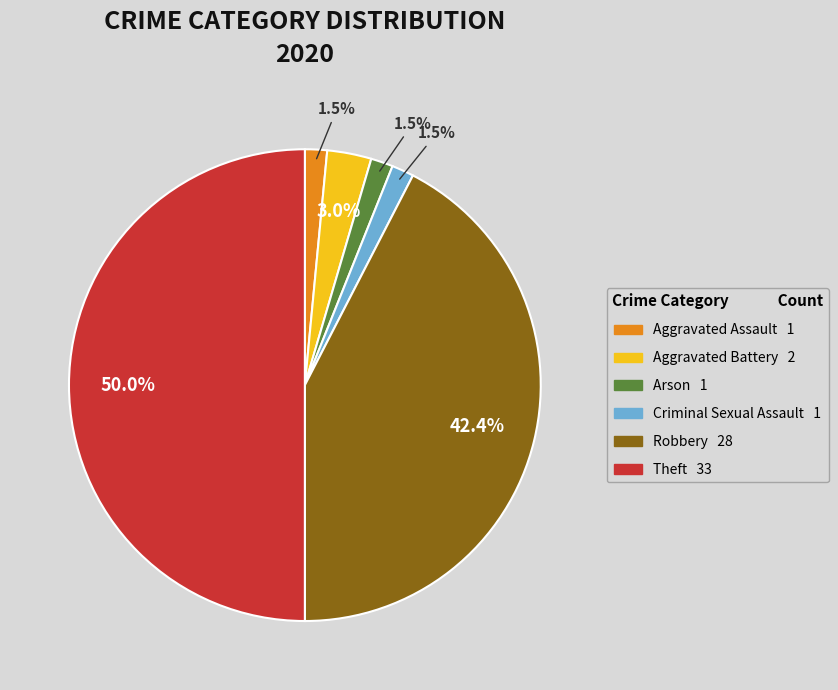

Approximately how many times larger is the value at Theft compared to Robbery?

1.2